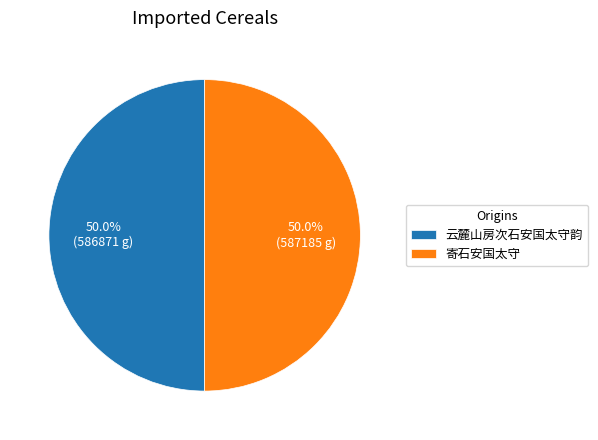

The 云麓山房次石安国太守韵 slice represents 50% of the pie. True or false?

True